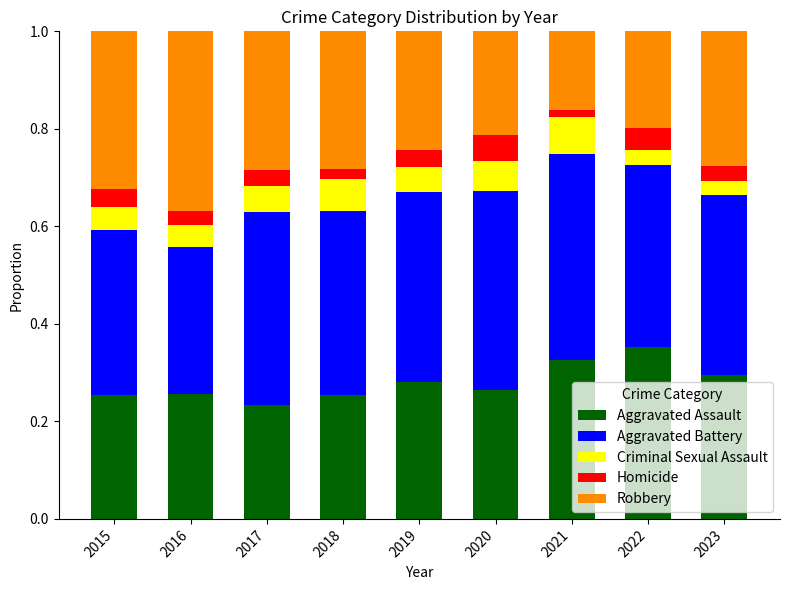

Which category has the highest value in the Aggravated Assault series?

2022